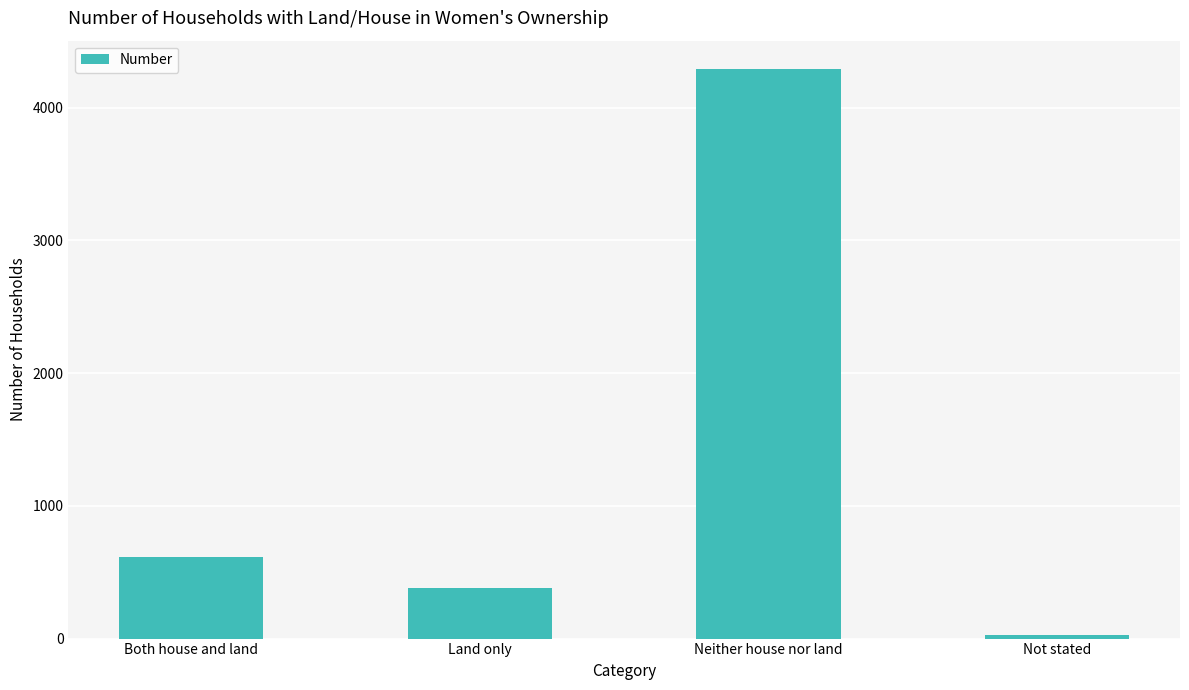

Read the value at Neither house nor land.

4291